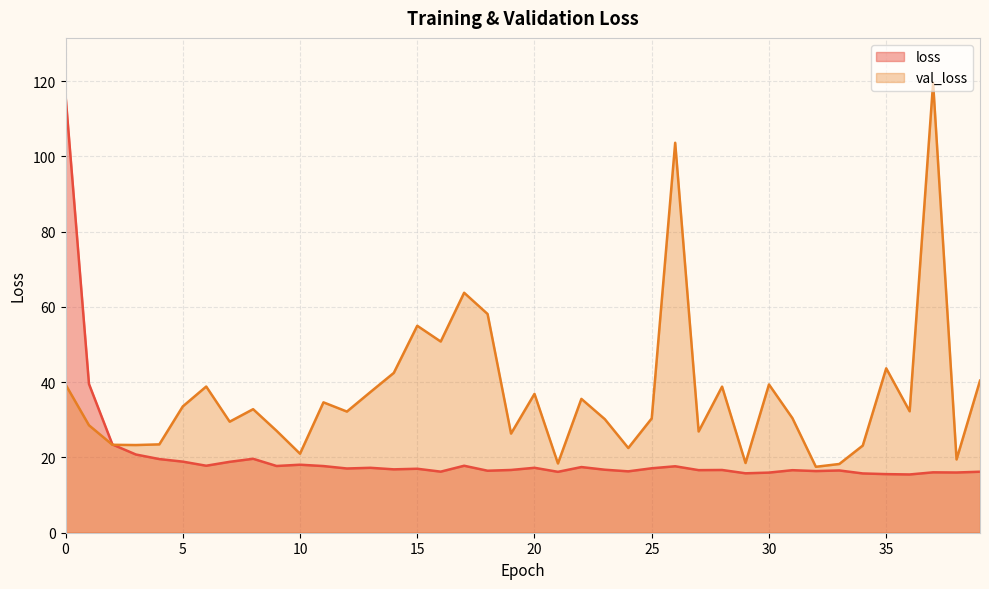

Is the value of loss at 8 greater than the value of val_loss at 24?

No